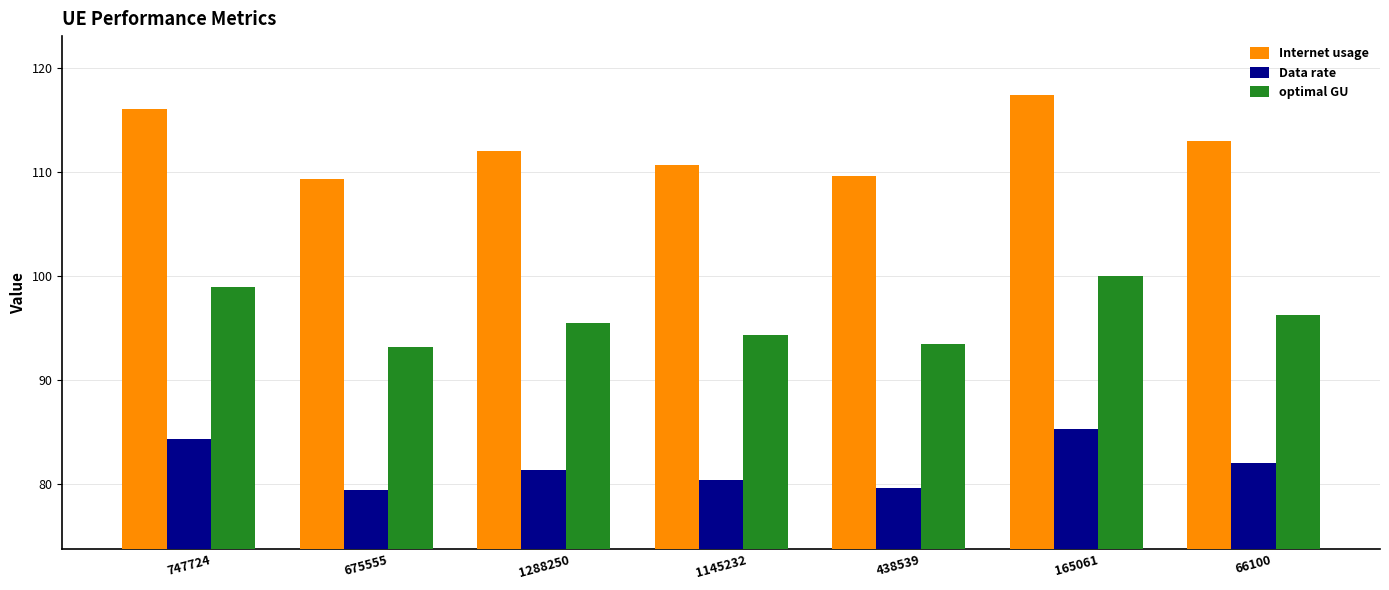

Reading right to left, what are all the values shown in this chart?

Internet usage: 113.0	117.4	109.6	110.7	112.0	109.3	116.1
Data rate: 82.0	85.2	79.6	80.4	81.4	79.4	84.3
optimal GU: 96.3	100.0	93.4	94.3	95.5	93.2	98.9